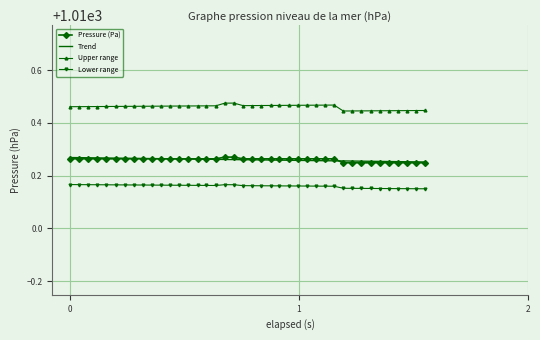

Which series has the largest range (max minus min)?

Upper range